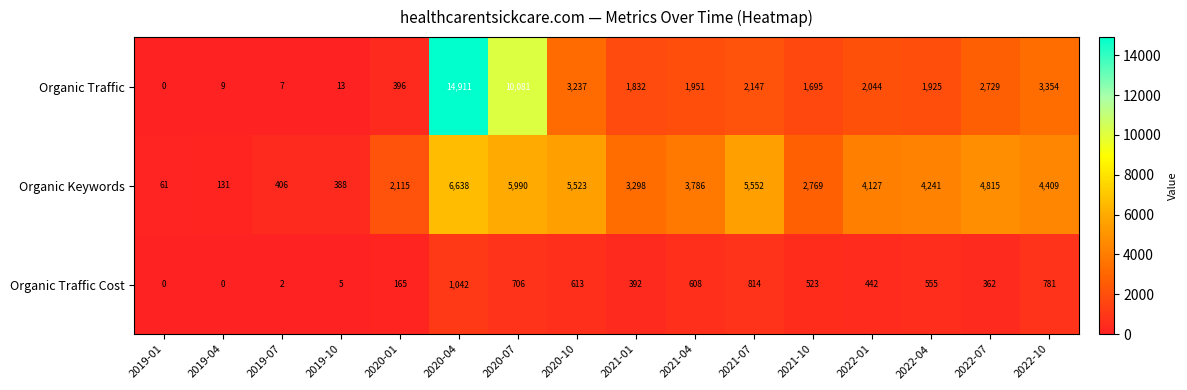

The value of Organic Traffic Cost at 2019-10 is 9. True or false?

False